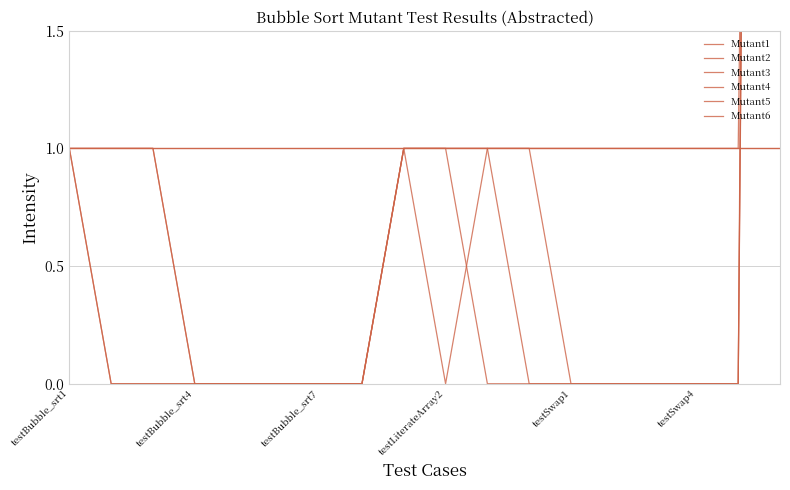

True or false: Mutant1 and Mutant2 intersect in this chart.

False